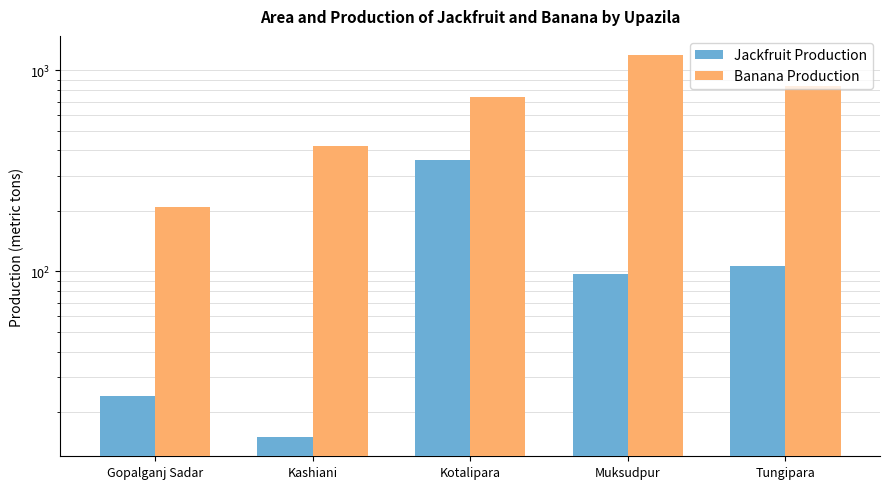

Which series has the largest total across all categories?

Banana Production